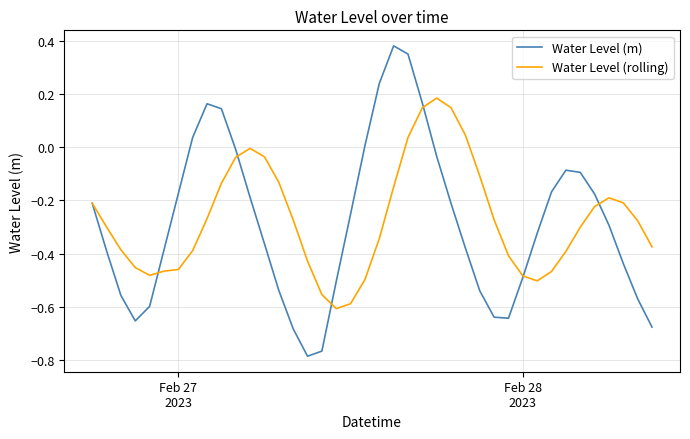

Which series has the largest range (max minus min)?

Water Level (m)